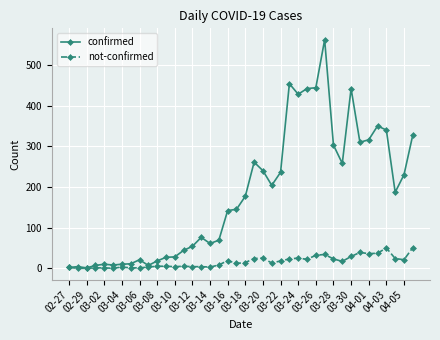

What is the difference between the maximum and minimum values in the confirmed series?

561